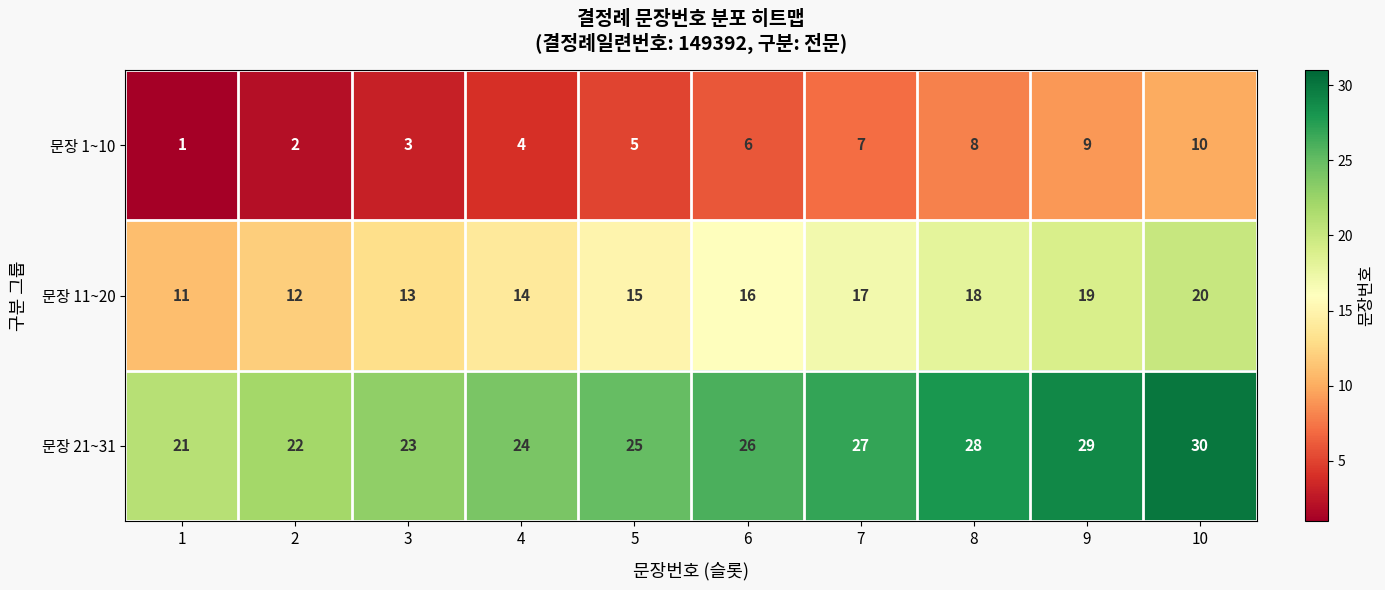

Reading left to right, extract all data points from this chart.

문장 1~10: 1=1	2=2	3=3	4=4	5=5	6=6	7=7	8=8	9=9	10=10
문장 11~20: 1=11	2=12	3=13	4=14	5=15	6=16	7=17	8=18	9=19	10=20
문장 21~31: 1=21	2=22	3=23	4=24	5=25	6=26	7=27	8=28	9=29	10=30